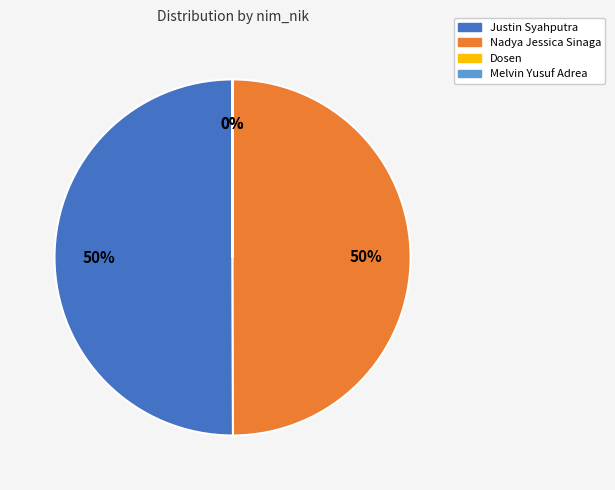

To the nearest percent, what portion does Nadya Jessica Sinaga represent?

50%